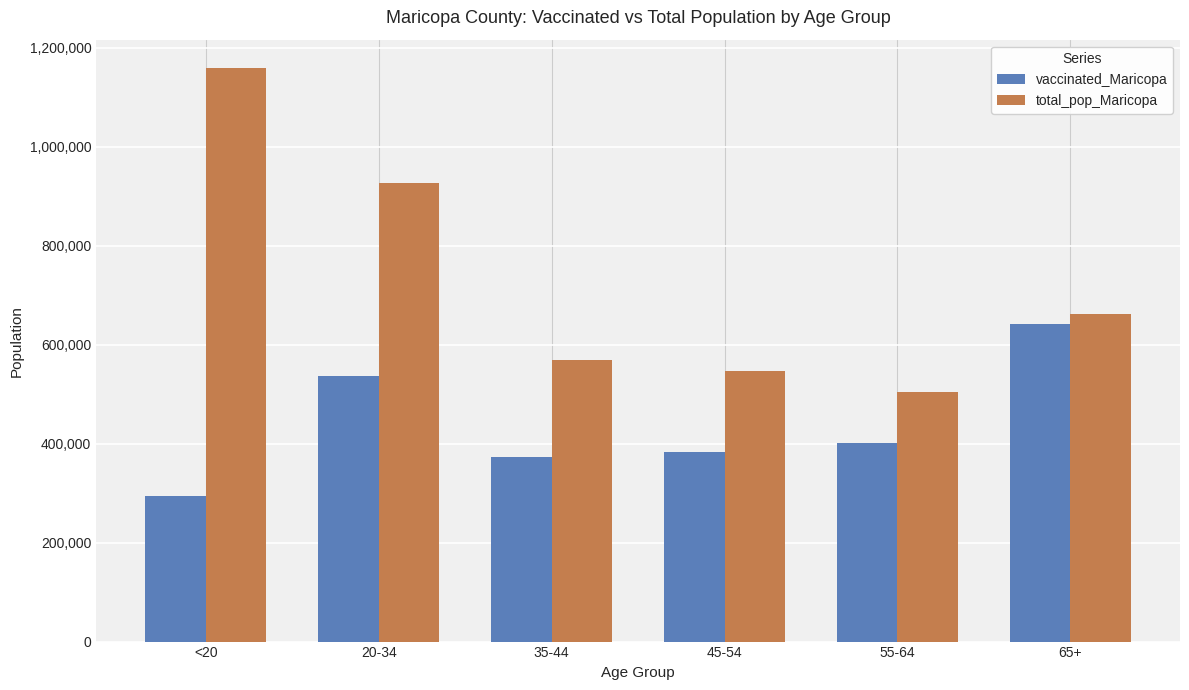

Is it true that total_pop_Maricopa equals 1475189 at 20-34?

False